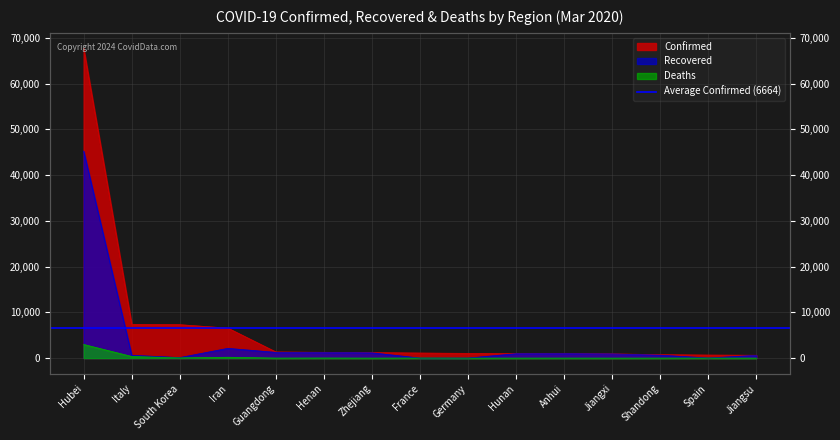

Is it true that Recovered equals 197 at South Korea?

False